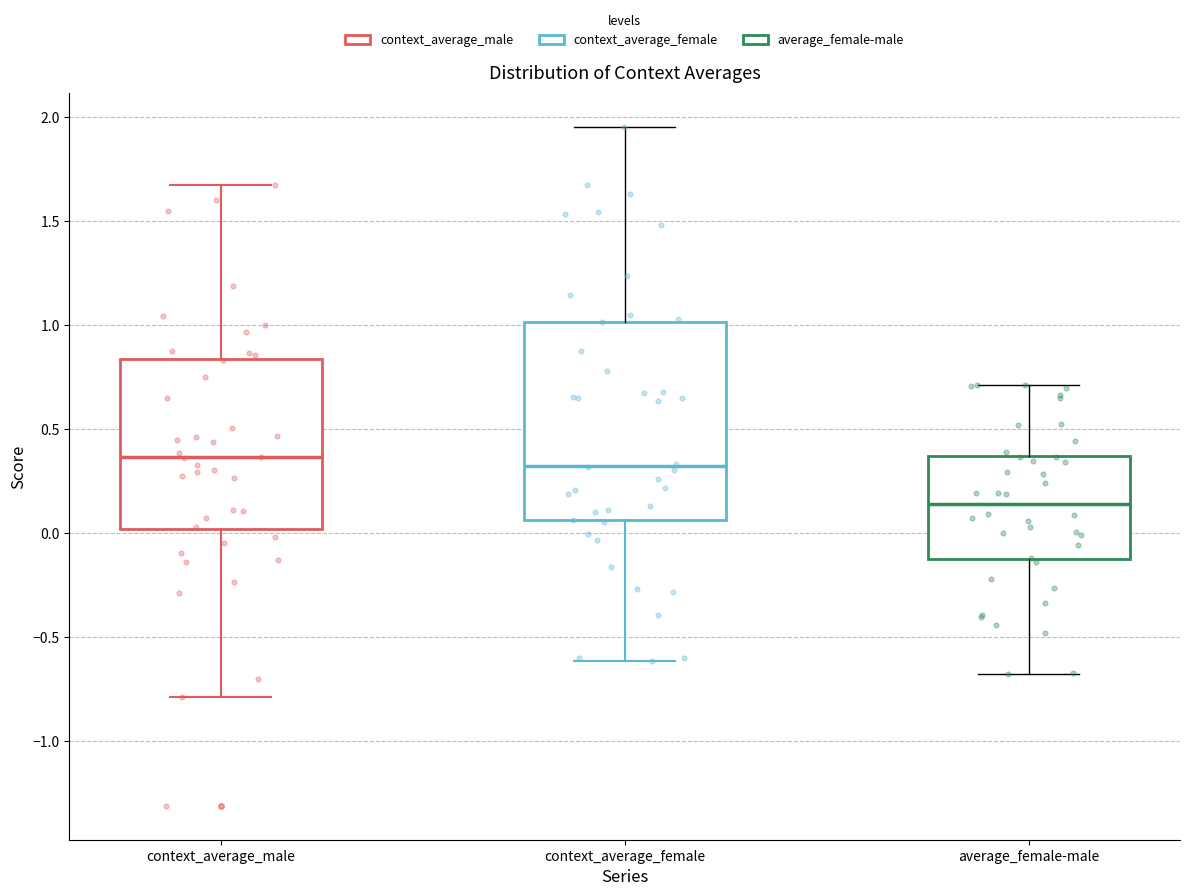

Reading left to right, transcribe this box plot: for each box, give where its median line is, the range the box spans, and where its two whiskers end, as read against the y-axis. The values are not printed on the chart, so give them approximately, as read against the axis.

context_average_male: median 0.35, box 0.00 to 0.85, whiskers -0.80 to 1.65
context_average_female: median 0.30, box 0.05 to 1.00, whiskers -0.60 to 1.95
average_female-male: median 0.15, box -0.15 to 0.35, whiskers -0.70 to 0.70